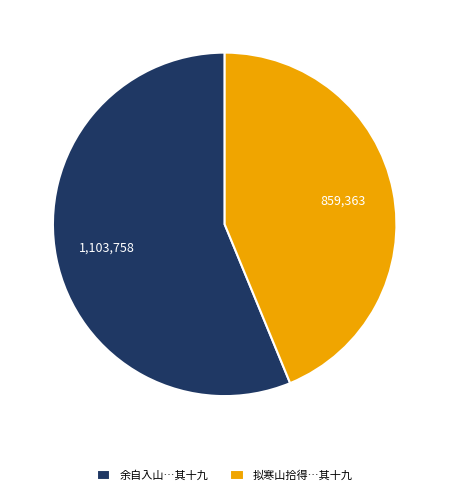

The 余自入山…其十九 slice represents 56% of the pie. True or false?

True